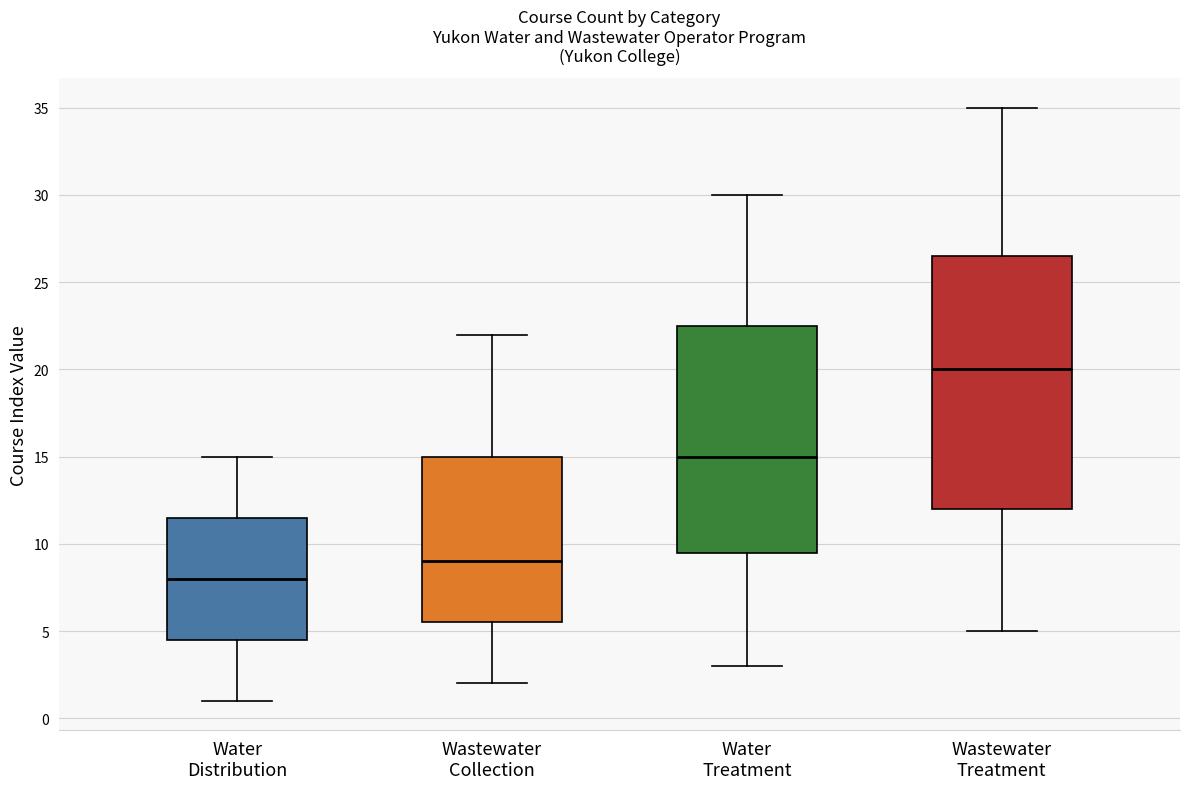

Which box's median line is the lowest?

Water Distribution